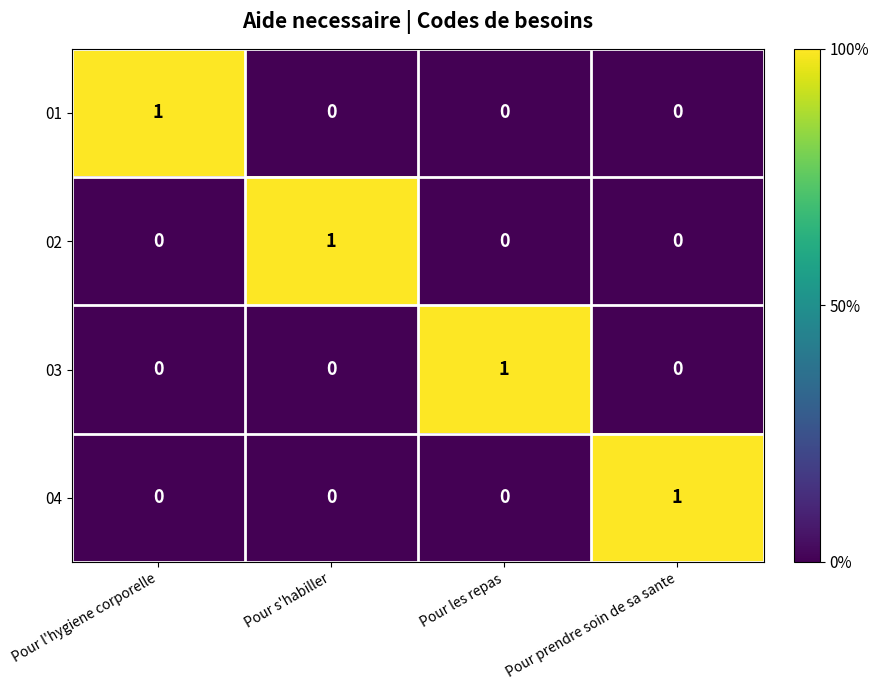

What is the spread (max minus min) of values at Pour l'hygiene corporelle?

1